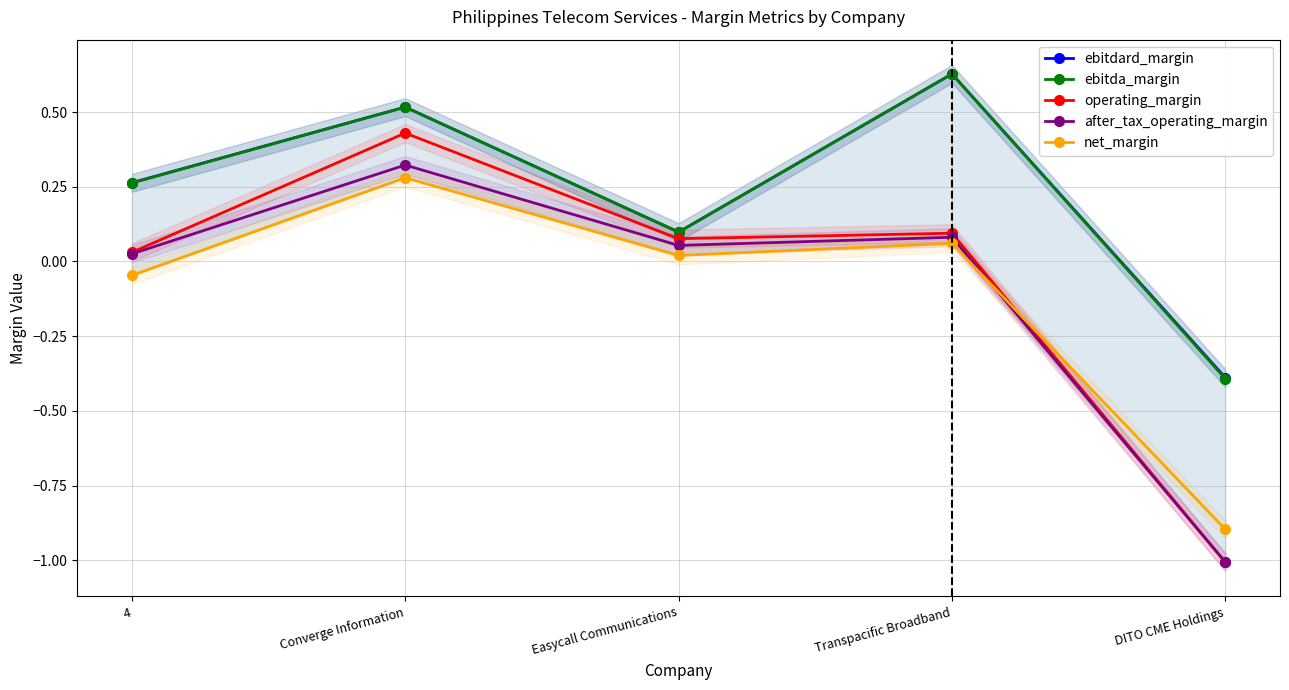

How many interior local peaks does the ebitdard_margin series have?

2